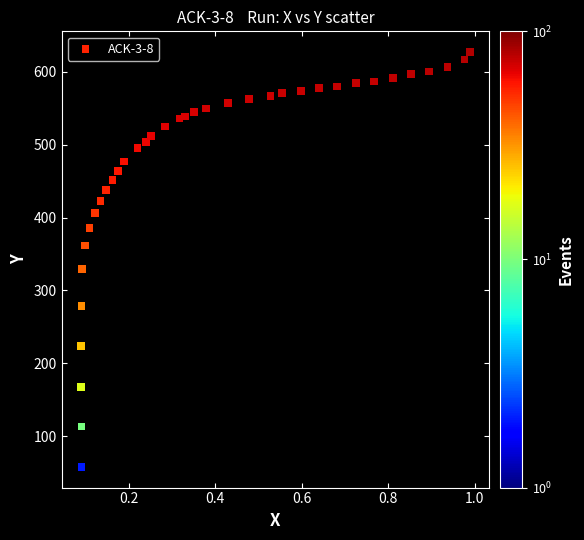

What is the range of Y values (max minus min)?

568.9